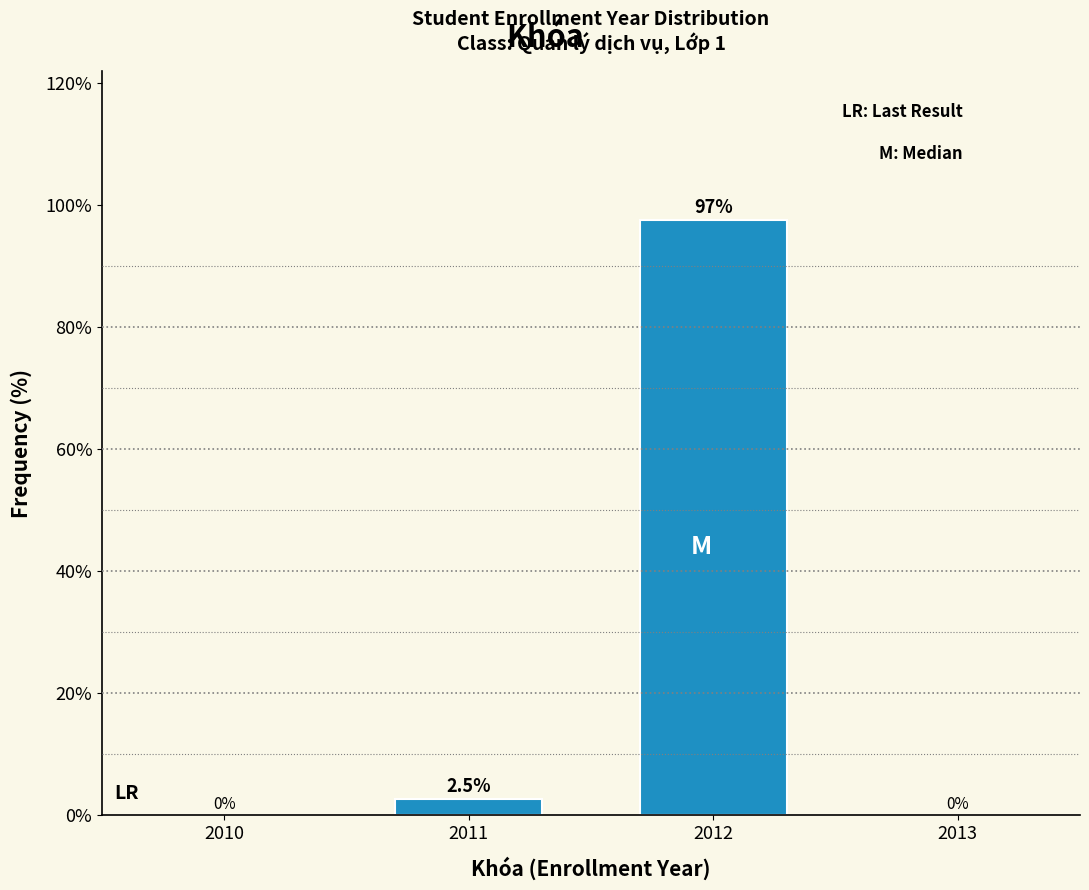

Reading right to left, transcribe all the data shown in this chart.

2012=97.5	2011=2.5